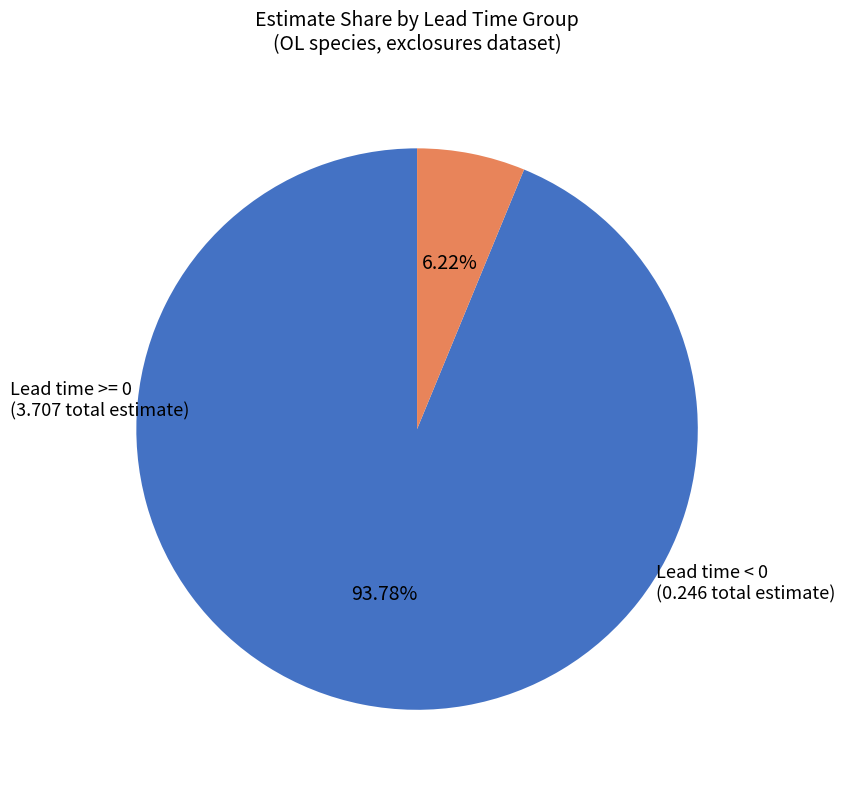

Which has a higher value, Lead time < 0 or Lead time >= 0?

Lead time >= 0